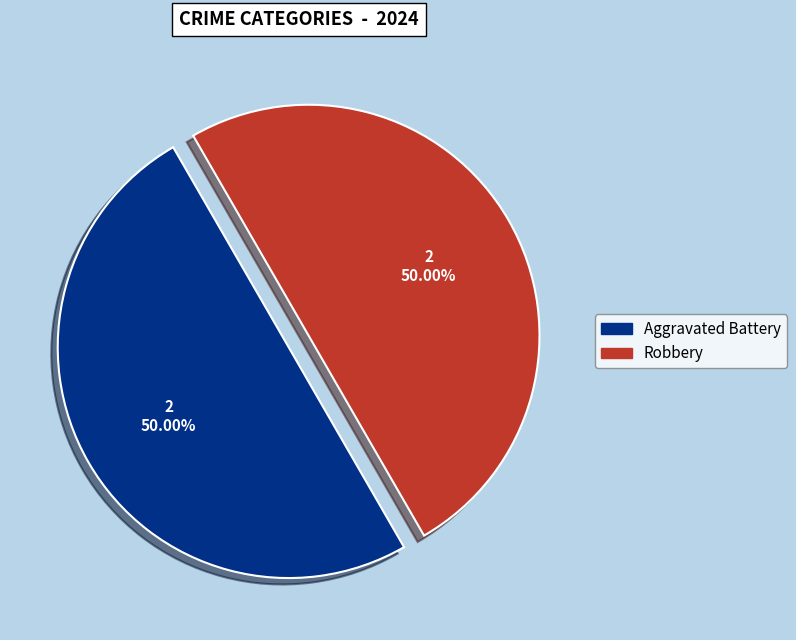

How many segments does this pie chart have?

2